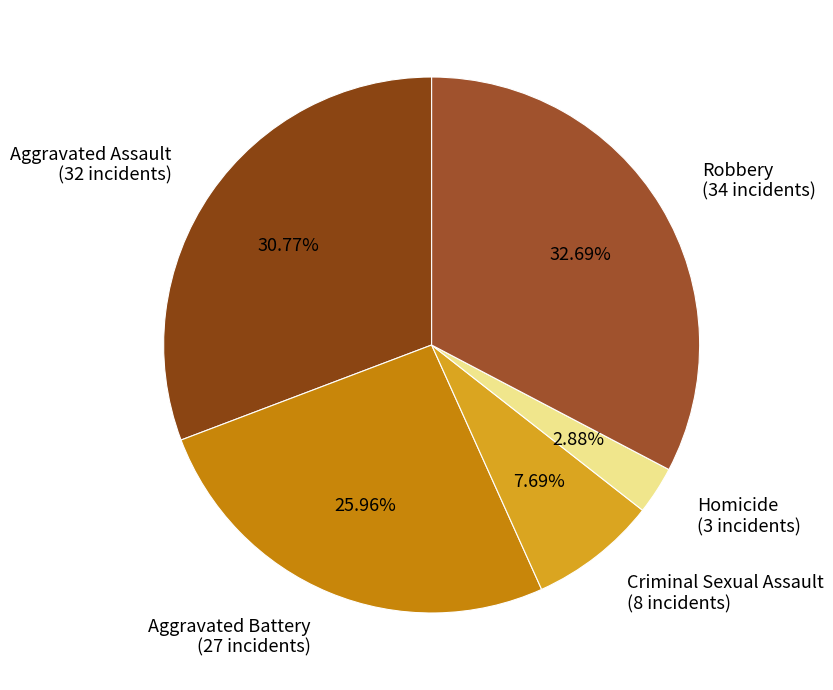

Combined, do Criminal Sexual Assault and Aggravated Battery account for over 50%?

No